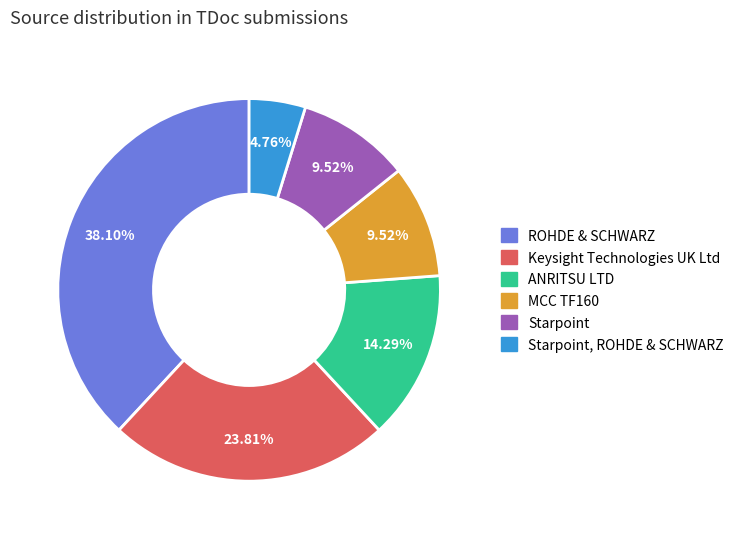

Does any single category account for the majority?

No